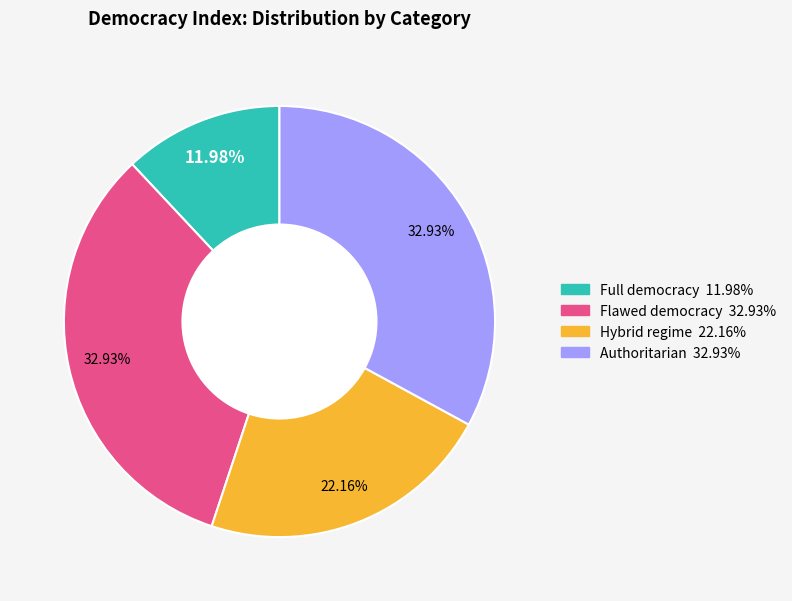

Which category has the smallest portion of the pie?

Full democracy